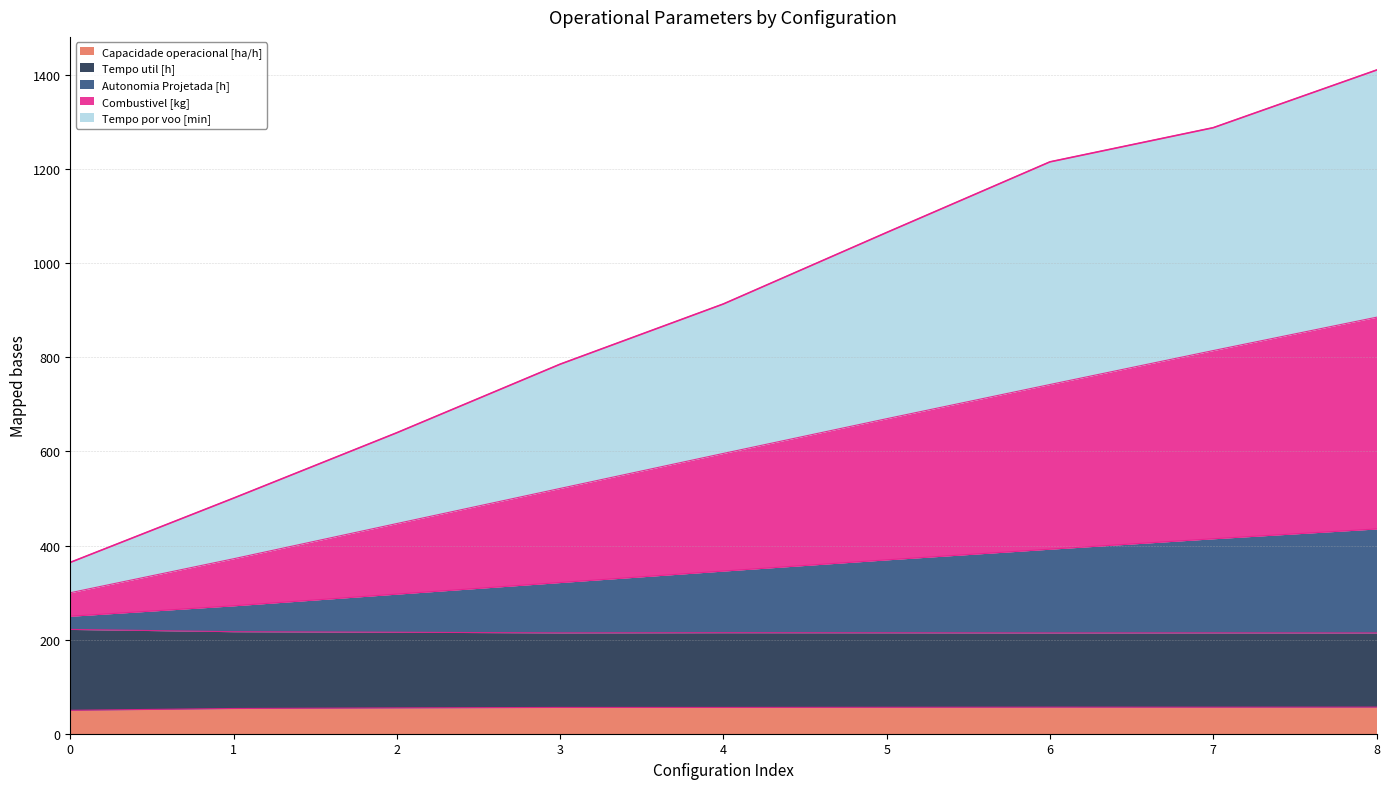

Does the chart have visible grid lines?

Yes